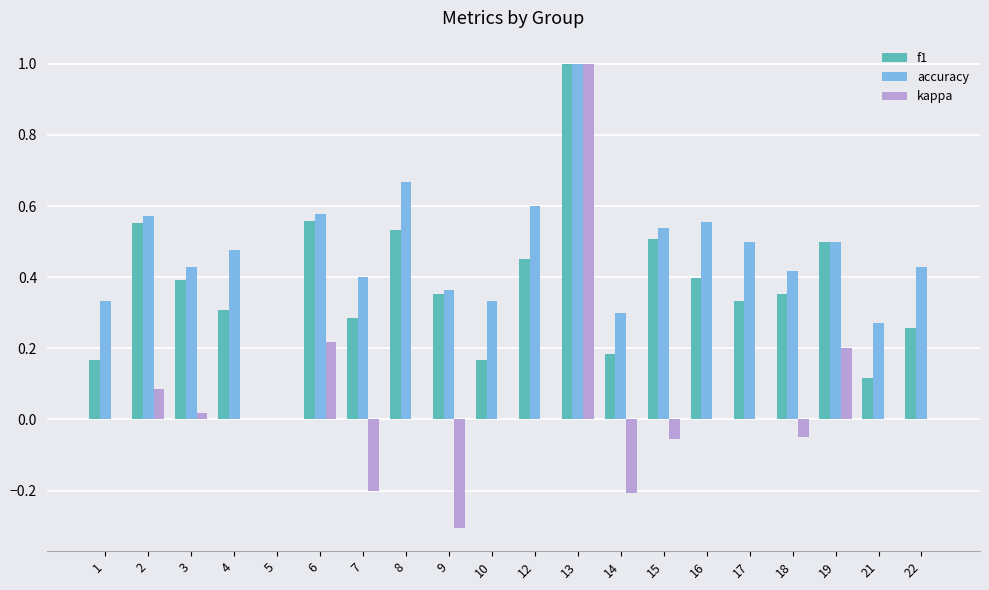

What is the sum of all accuracy values?

9.3